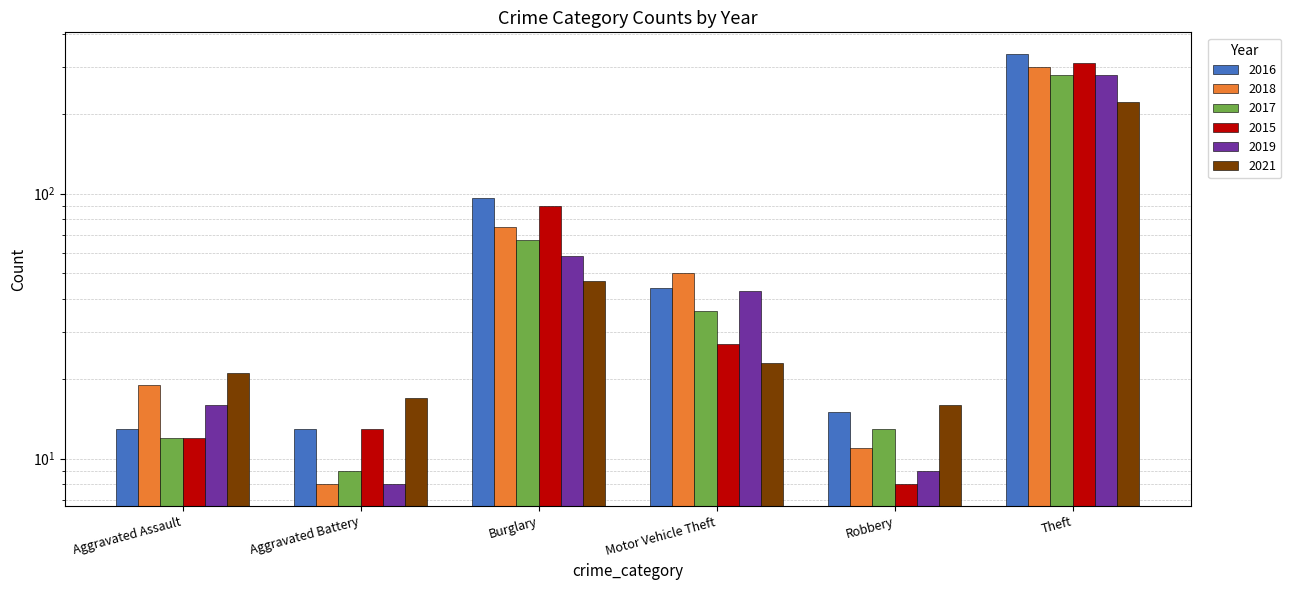

True or false: 2018 has a value of 10 at Aggravated Assault.

False